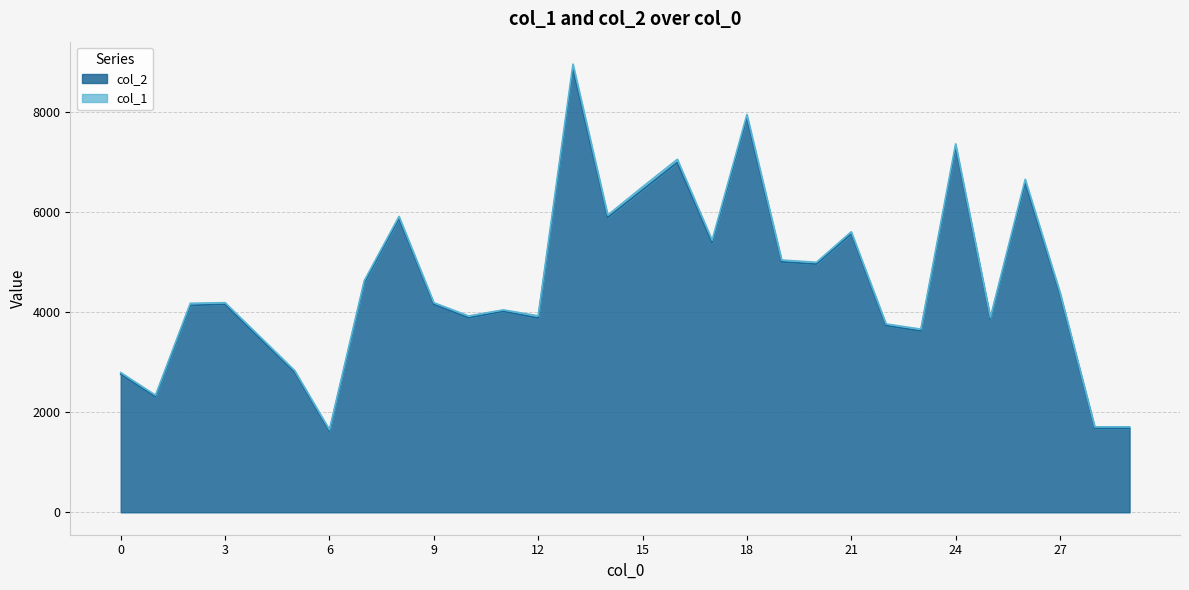

Which category has the highest value across all series?

13